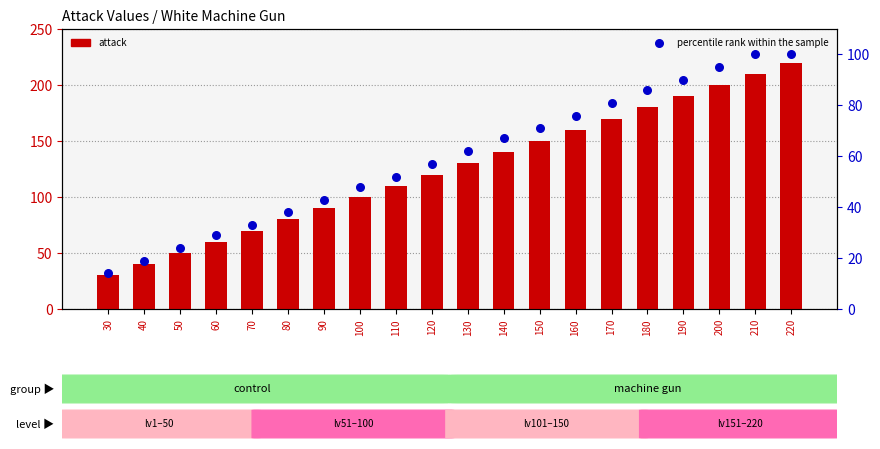

Which series contains the highest Y value?

attack